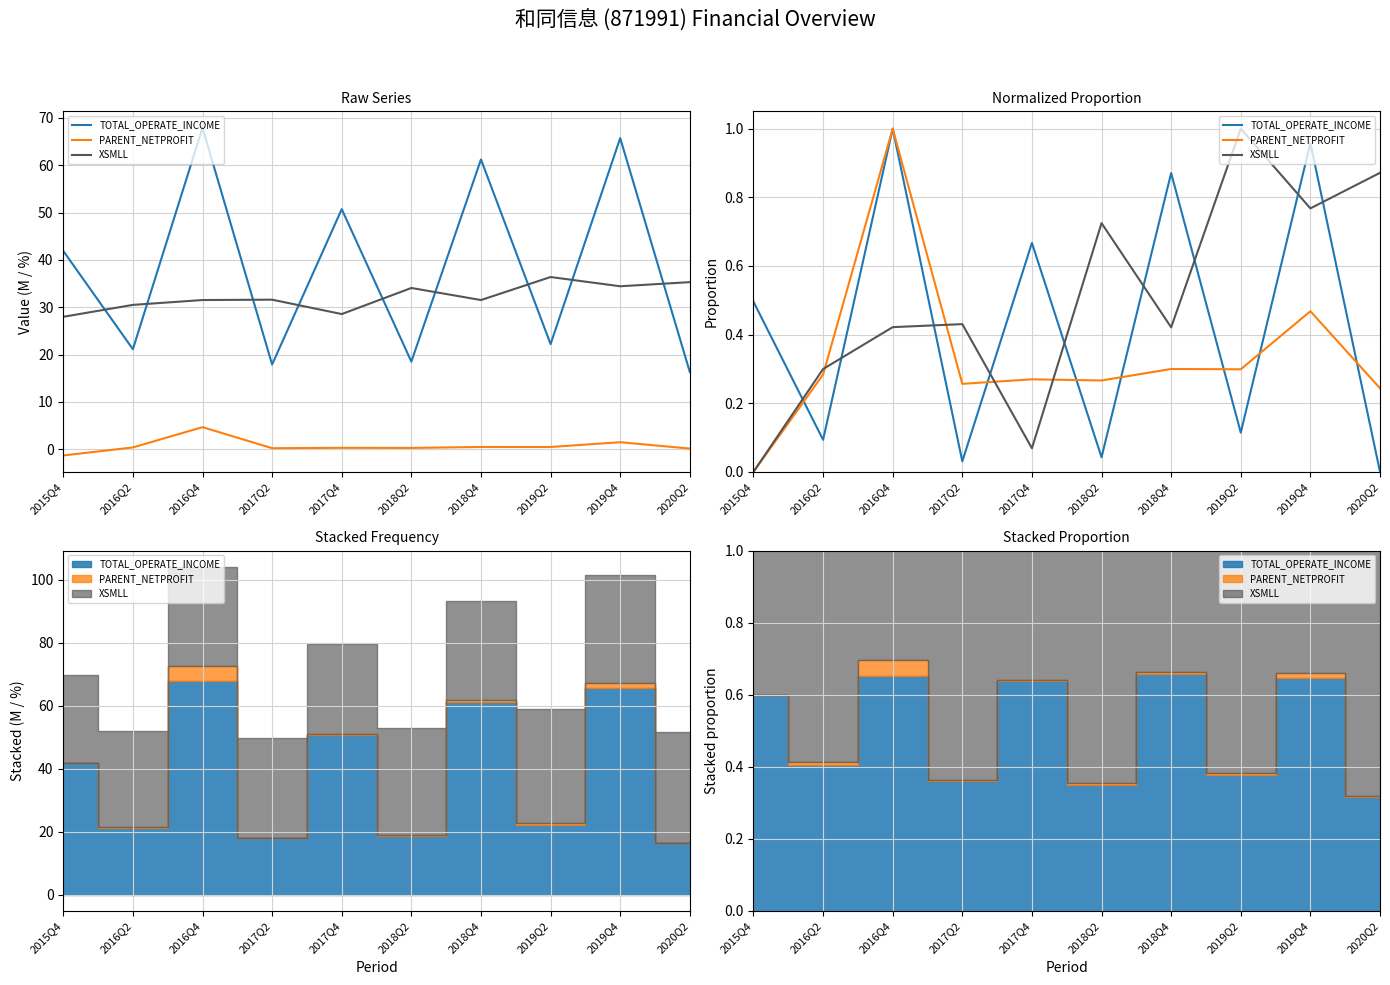

At which category is the sum across all series the highest?

2016Q4